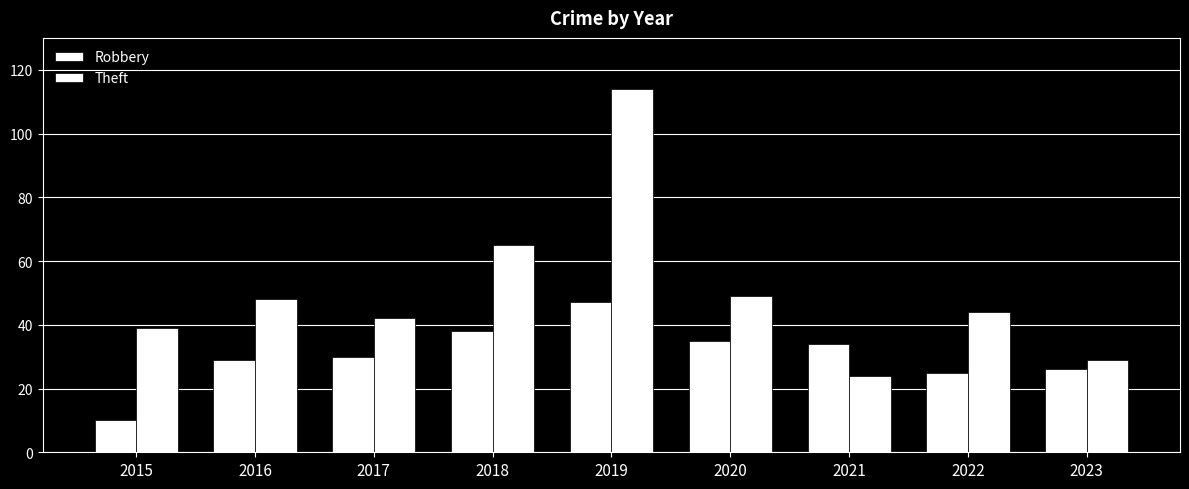

True or false: Theft has a value of 44 at 2018.

False